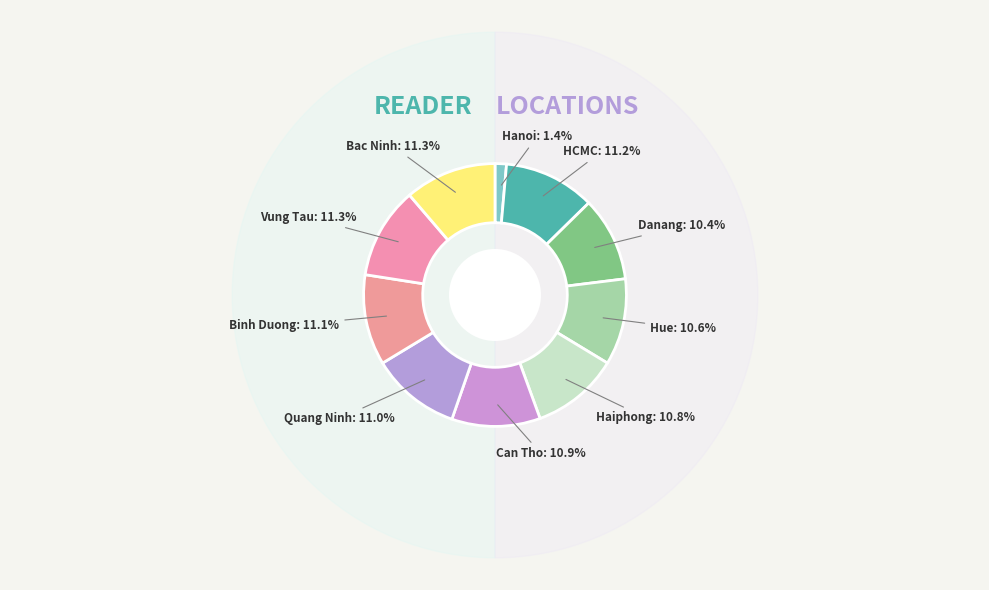

To the nearest percent, what percentage of the pie is Danang?

10%